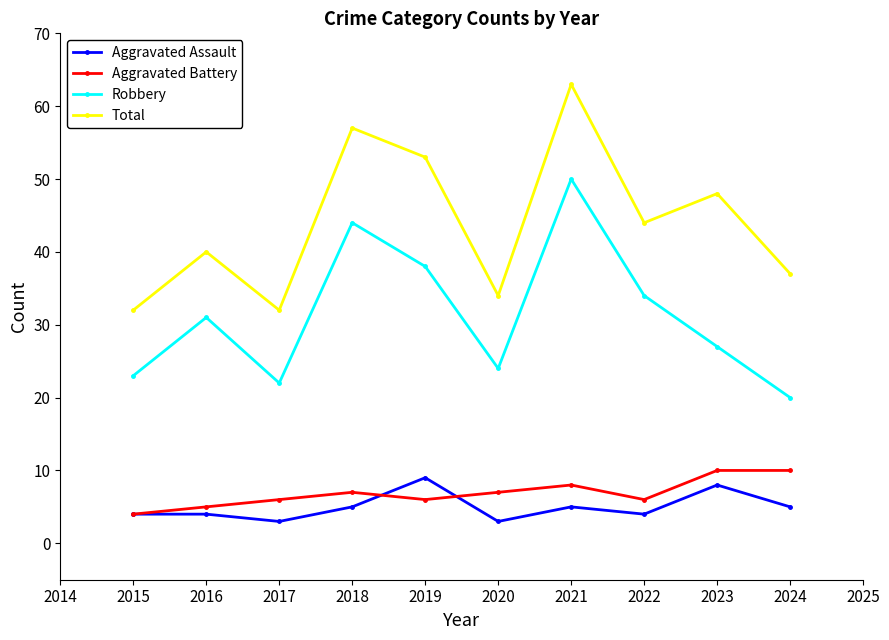

True or false: Aggravated Assault and Robbery intersect in this chart.

False